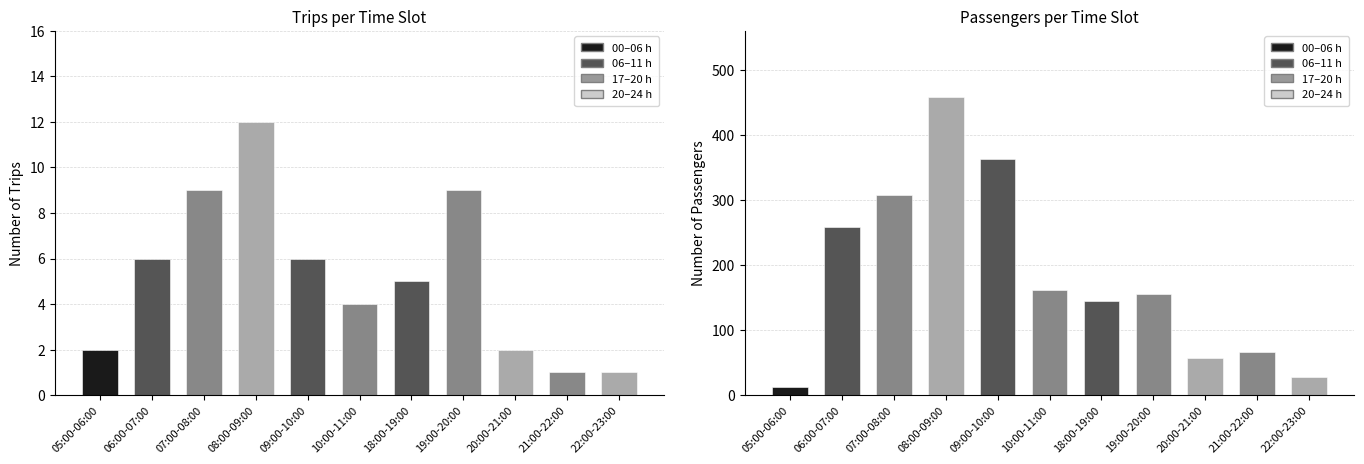

What position from the right is 06:00-07:00?

10